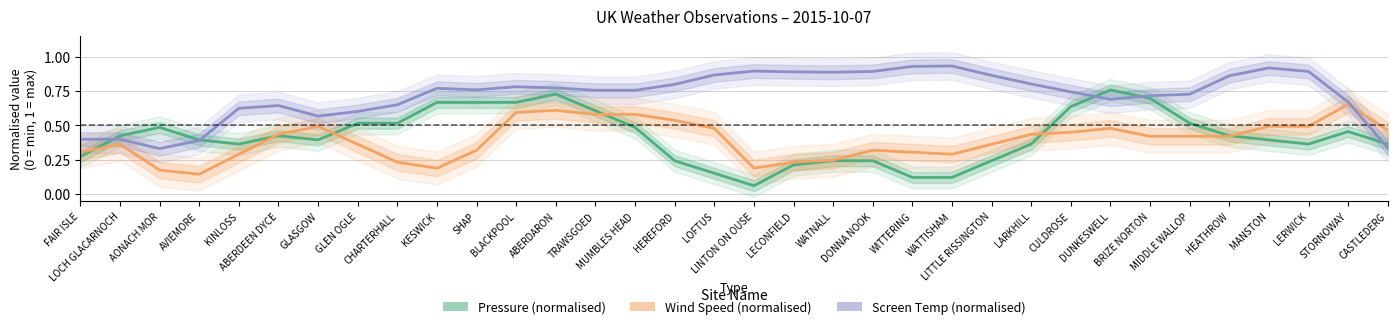

Reading left to right, what are all the values shown in this chart?

Pressure (normalised): FAIR ISLE=0.3	LOCH GLACARNOCH=0.4	AONACH MOR=0.5	AVIEMORE=0.4	KINLOSS=0.4	ABERDEEN DYCE=0.4	GLASGOW=0.4	GLEN OGLE=0.5	CHARTERHALL=0.5	KESWICK=0.7	SHAP=0.7	BLACKPOOL=0.7	ABERDARON=0.7	TRAWSGOED=0.6	MUMBLES HEAD=0.5	HEREFORD=0.2	LOFTUS=0.2	LINTON ON OUSE=0.1	LECONFIELD=0.2	WATNALL=0.2	DONNA NOOK=0.2	WITTERING=0.1	WATTISHAM=0.1	LITTLE RISSINGTON=0.2	LARKHILL=0.4	CULDROSE=0.6	DUNKESWELL=0.8	BRIZE NORTON=0.7	MIDDLE WALLOP=0.5	HEATHROW=0.4	MANSTON=0.4	LERWICK=0.4	STORNOWAY=0.5	CASTLEDERG=0.4
Wind Speed (normalised): FAIR ISLE=0.3	LOCH GLACARNOCH=0.4	AONACH MOR=0.2	AVIEMORE=0.1	KINLOSS=0.3	ABERDEEN DYCE=0.4	GLASGOW=0.5	GLEN OGLE=0.4	CHARTERHALL=0.2	KESWICK=0.2	SHAP=0.3	BLACKPOOL=0.6	ABERDARON=0.6	TRAWSGOED=0.6	MUMBLES HEAD=0.6	HEREFORD=0.5	LOFTUS=0.5	LINTON ON OUSE=0.2	LECONFIELD=0.2	WATNALL=0.2	DONNA NOOK=0.3	WITTERING=0.3	WATTISHAM=0.3	LITTLE RISSINGTON=0.4	LARKHILL=0.4	CULDROSE=0.4	DUNKESWELL=0.5	BRIZE NORTON=0.4	MIDDLE WALLOP=0.4	HEATHROW=0.4	MANSTON=0.5	LERWICK=0.5	STORNOWAY=0.7	CASTLEDERG=0.5
Screen Temp (normalised): FAIR ISLE=0.4	LOCH GLACARNOCH=0.4	AONACH MOR=0.3	AVIEMORE=0.4	KINLOSS=0.6	ABERDEEN DYCE=0.6	GLASGOW=0.6	GLEN OGLE=0.6	CHARTERHALL=0.6	KESWICK=0.8	SHAP=0.8	BLACKPOOL=0.8	ABERDARON=0.8	TRAWSGOED=0.8	MUMBLES HEAD=0.8	HEREFORD=0.8	LOFTUS=0.9	LINTON ON OUSE=0.9	LECONFIELD=0.9	WATNALL=0.9	DONNA NOOK=0.9	WITTERING=0.9	WATTISHAM=0.9	LITTLE RISSINGTON=0.9	LARKHILL=0.8	CULDROSE=0.7	DUNKESWELL=0.7	BRIZE NORTON=0.7	MIDDLE WALLOP=0.7	HEATHROW=0.9	MANSTON=0.9	LERWICK=0.9	STORNOWAY=0.7	CASTLEDERG=0.3